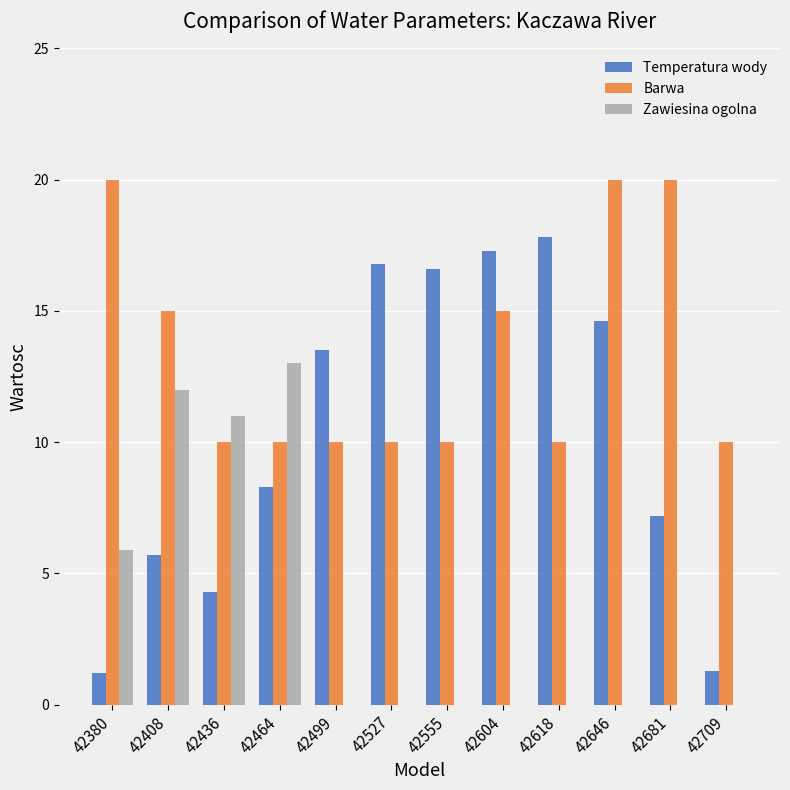

Reading left to right, transcribe all the data shown in this chart.

Temperatura wody: 1.2	5.7	4.3	8.3	13.5	16.8	16.6	17.3	17.8	14.6	7.2	1.3
Barwa: 20.0	15.0	10.0	10.0	10.0	10.0	10.0	15.0	10.0	20.0	20.0	10.0
Zawiesina ogolna: 5.9	12.0	11.0	13.0	0.0	0.0	0.0	0.0	0.0	0.0	0.0	0.0